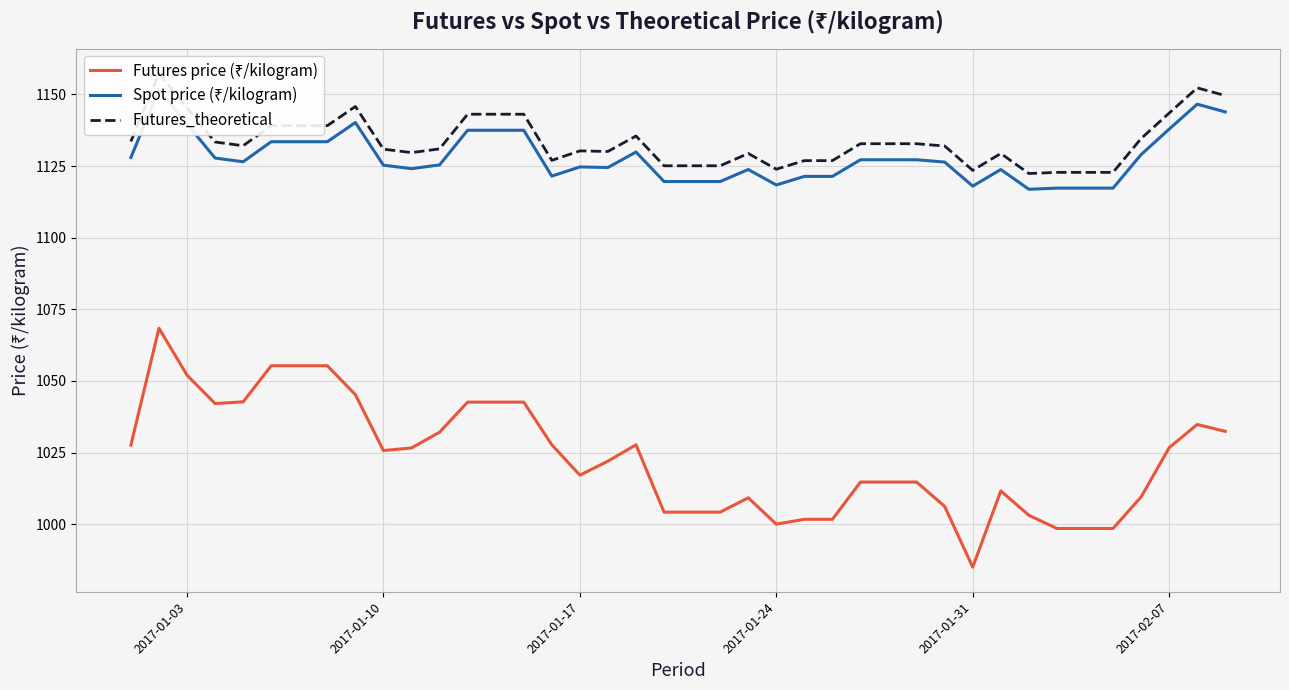

What is the difference between the second highest and minimum values in the Futures price (₹/kilogram) series?

70.3